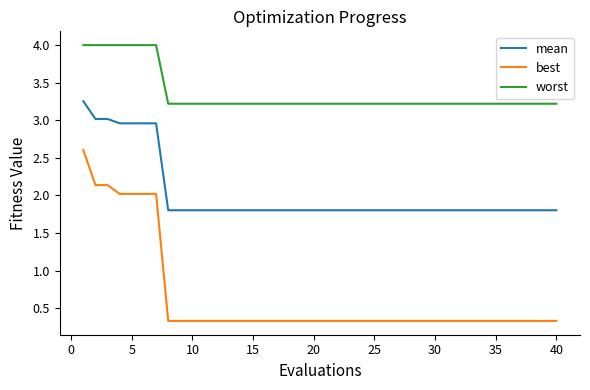

How many categories are shown in the chart?

40